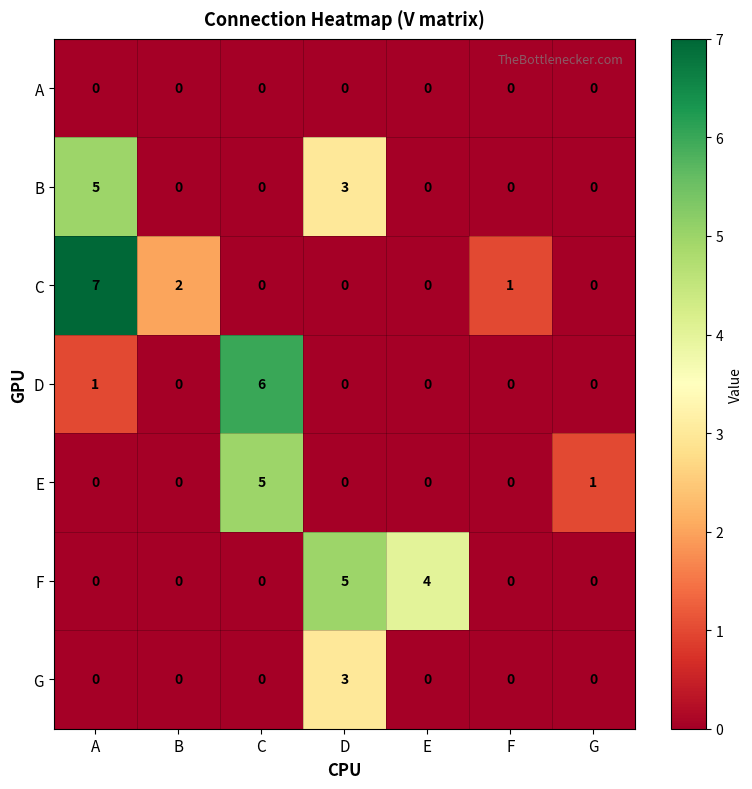

What is the total value across all series at F?

1